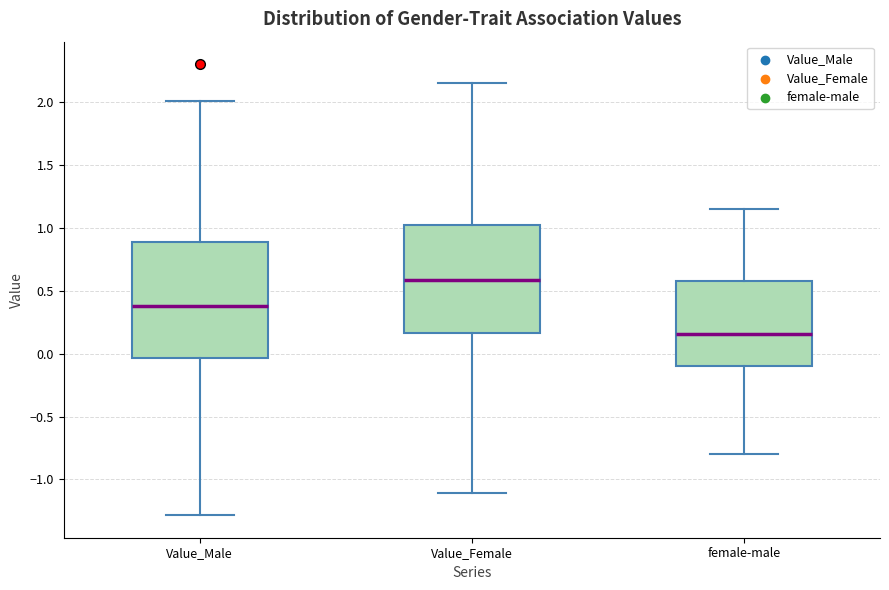

Which box is the tallest, from its lower edge to its upper edge?

Value_Male